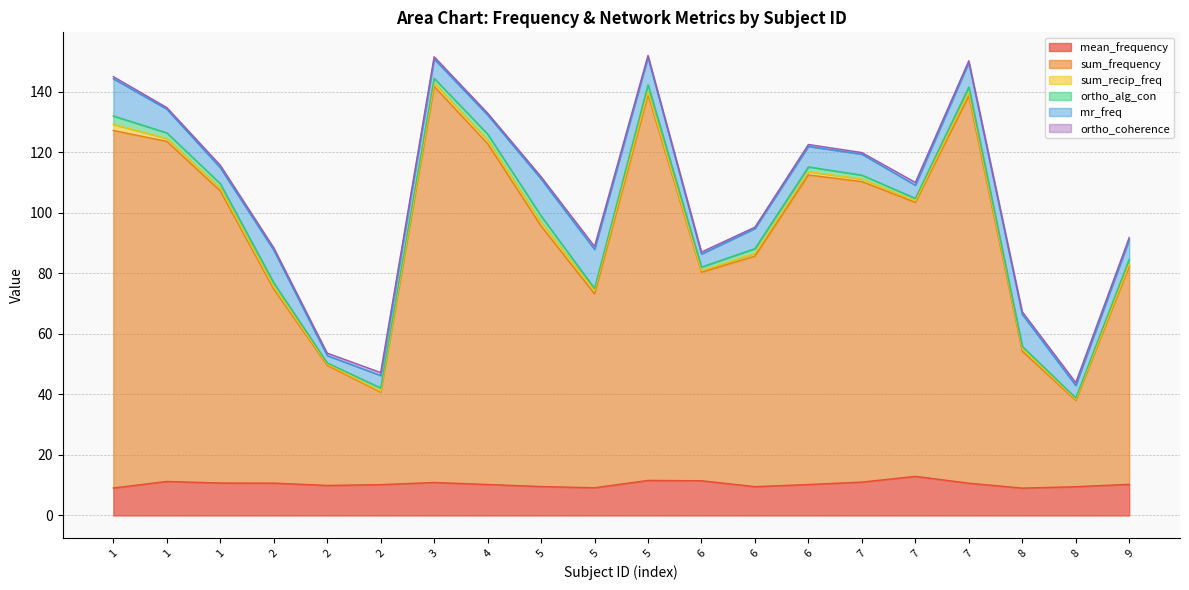

What are all the series names shown in the legend?

mean_frequency, sum_frequency, sum_recip_freq, ortho_alg_con, mr_freq, ortho_coherence